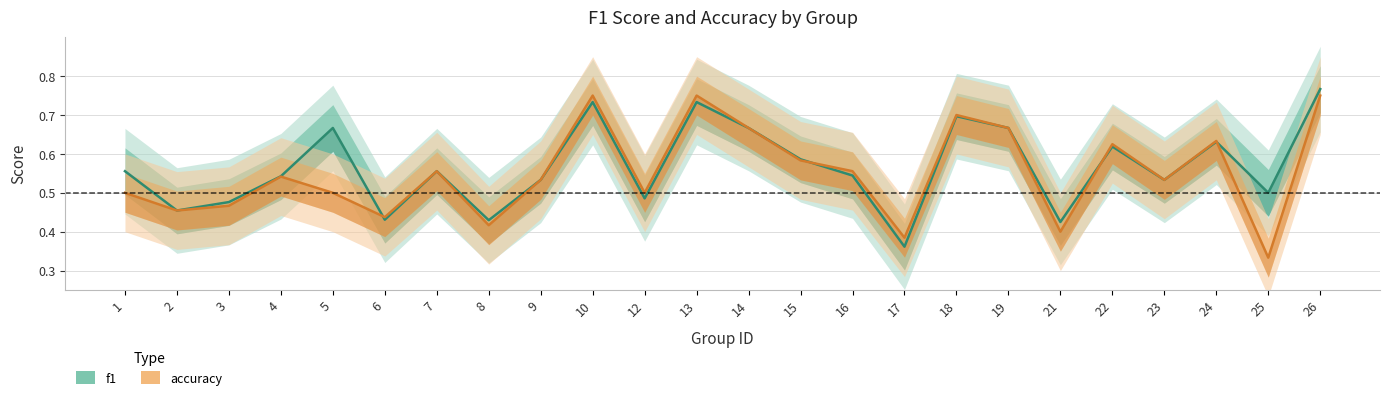

At 10, list the series in order from largest to smallest.

accuracy, f1